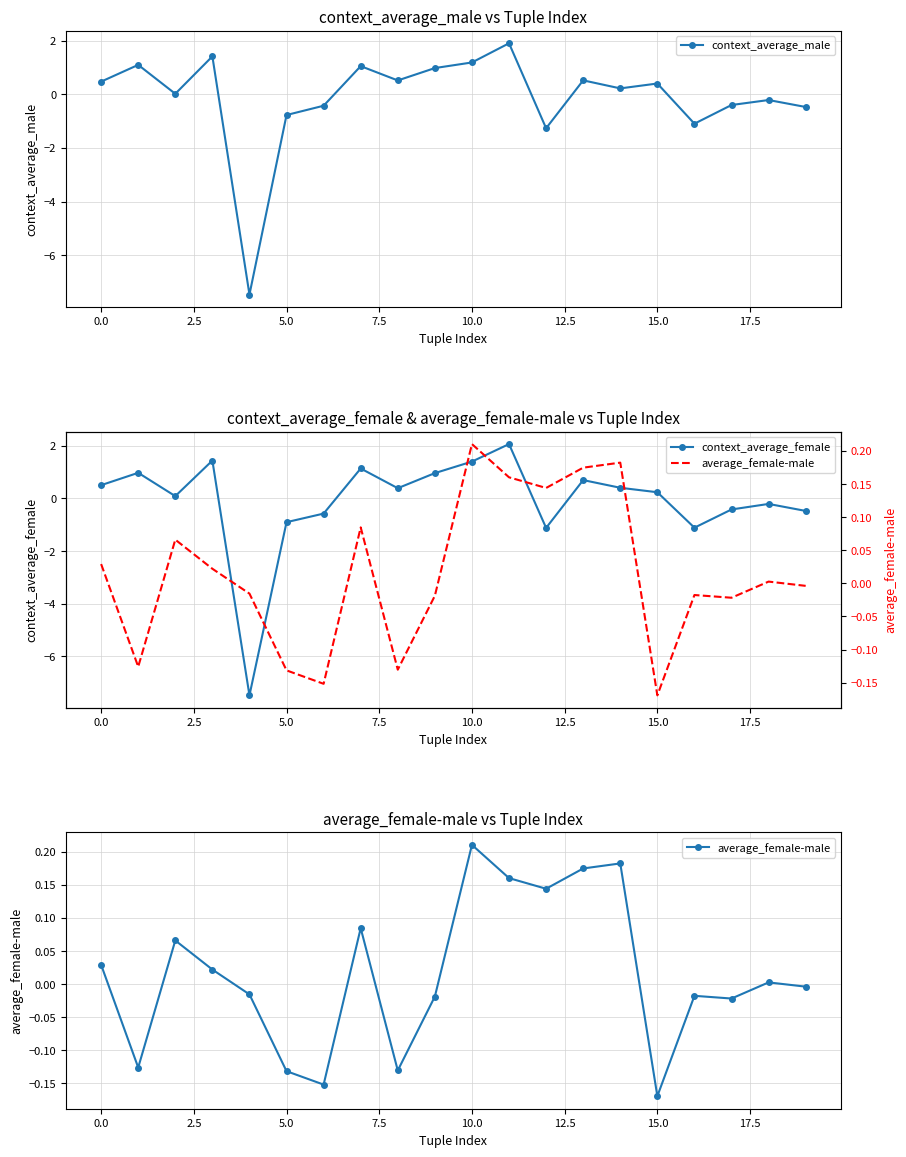

At which label does context_average_female first exceed 0?

0.0